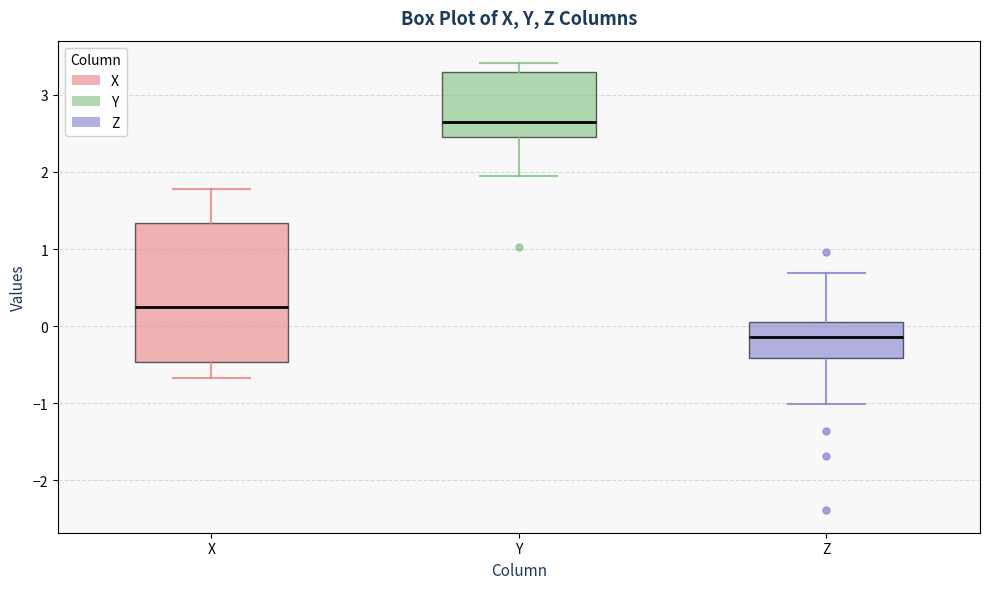

Comparing the boxes themselves (not the whiskers), which one is the tallest?

X